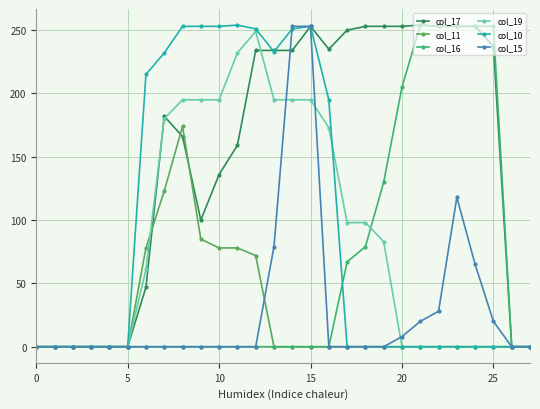

How many distinct data groups are displayed?

6